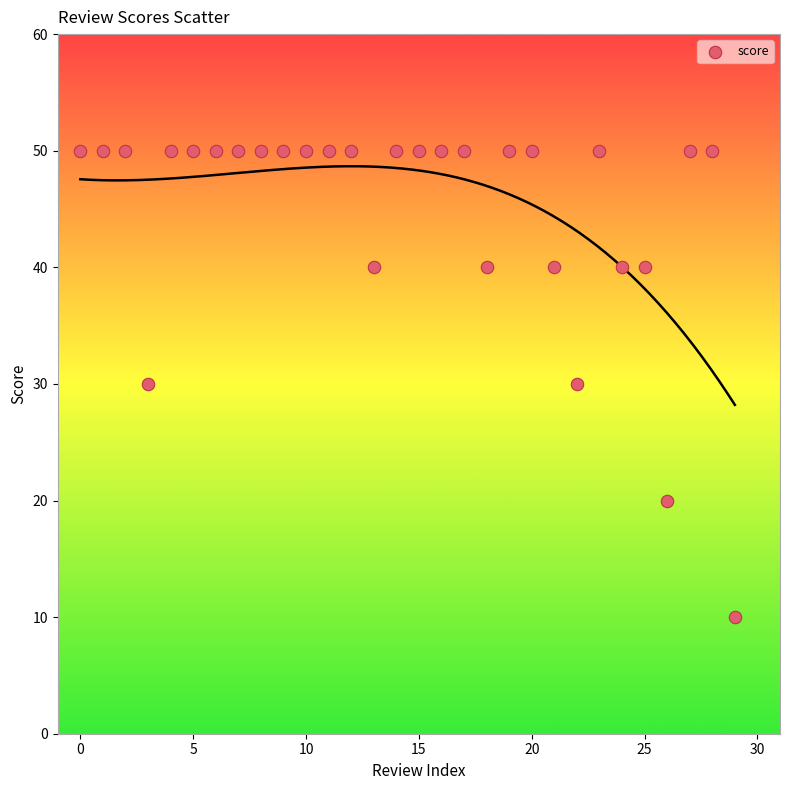

What is the range of Y values (max minus min)?

40